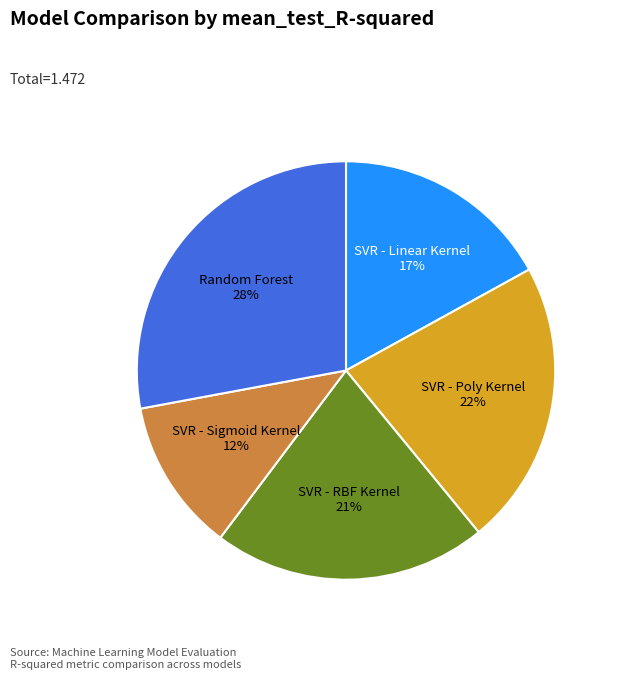

To the nearest percent, what is the difference between the largest and smallest slice percentages?

16%